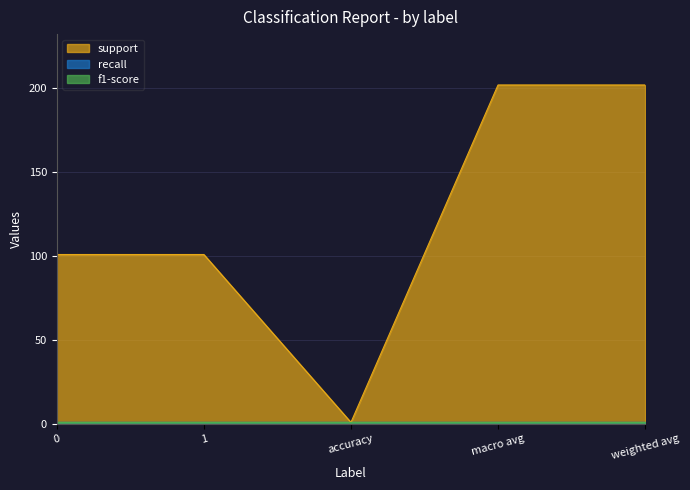

True or false: recall and support intersect in this chart.

False